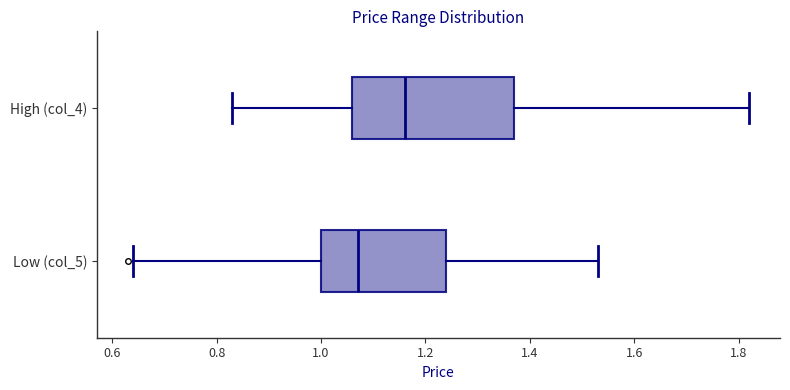

Where does the left whisker of the box for High (col_4) end on the x-axis? The values are not printed on the chart, so give them approximately, as read against the axis.

0.84